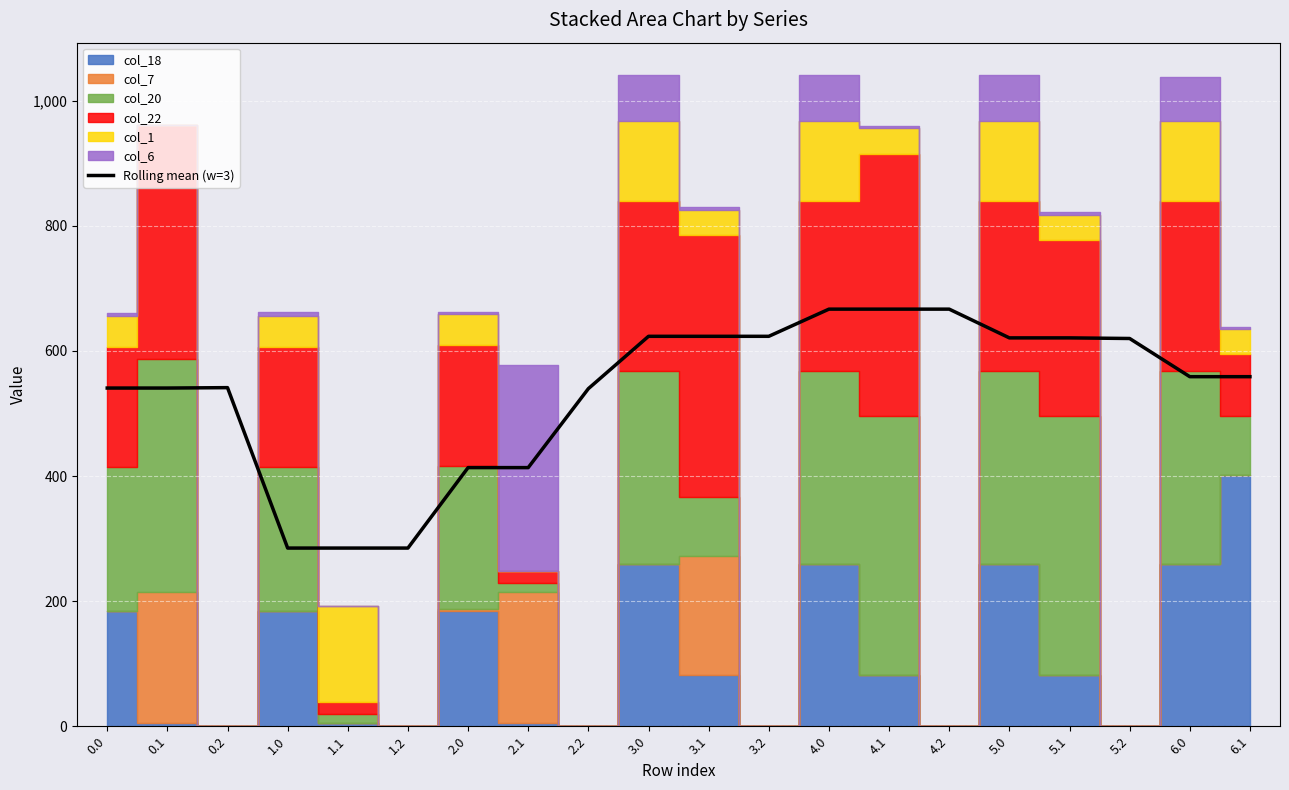

What is the greatest value displayed?

666.9